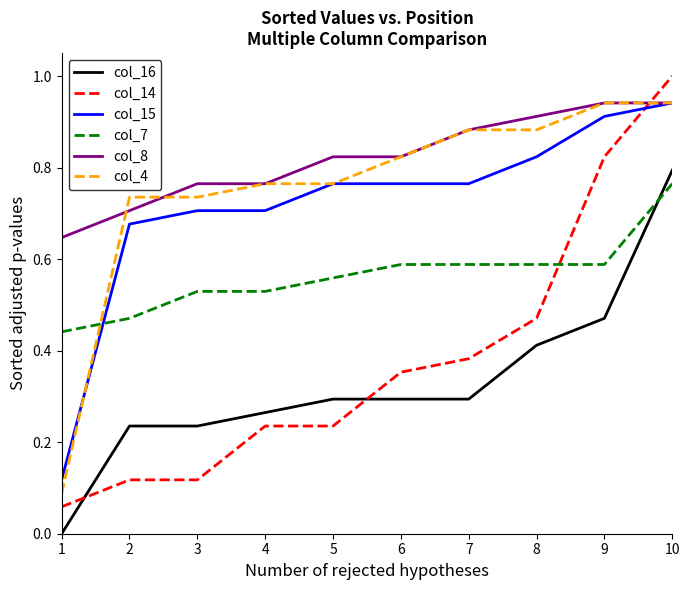

True or false: col_16 and col_14 intersect in this chart.

True